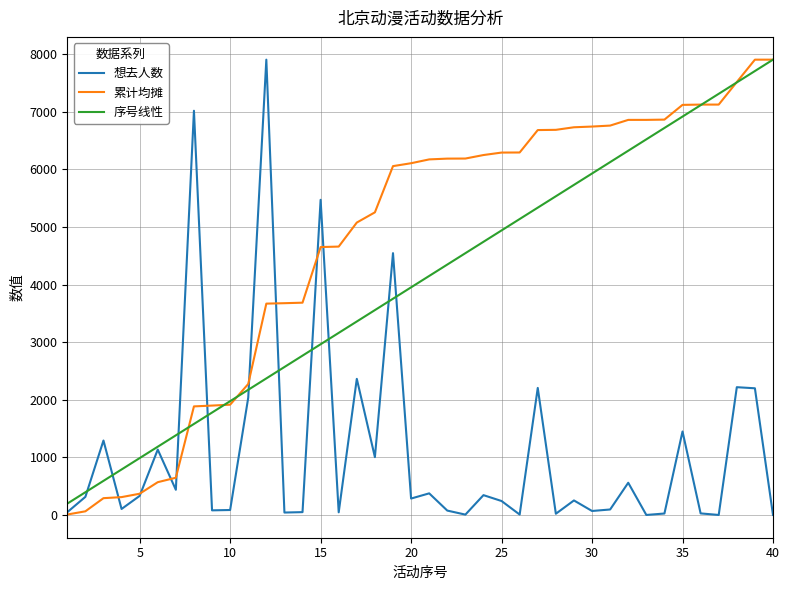

True or false: 想去人数 and 累计均摊 cross at least once.

True